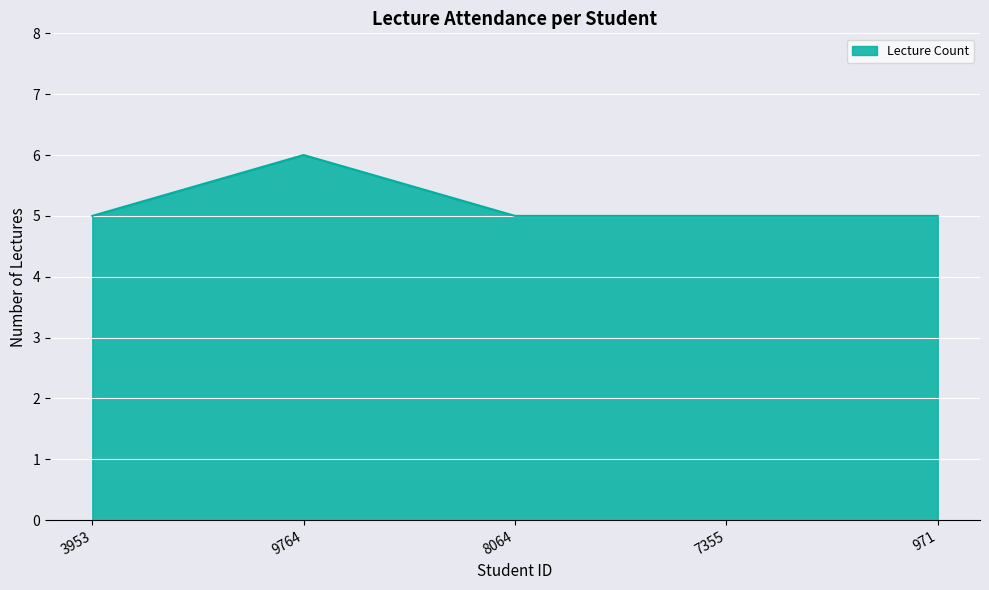

Which label corresponds to the largest value in the chart?

9764